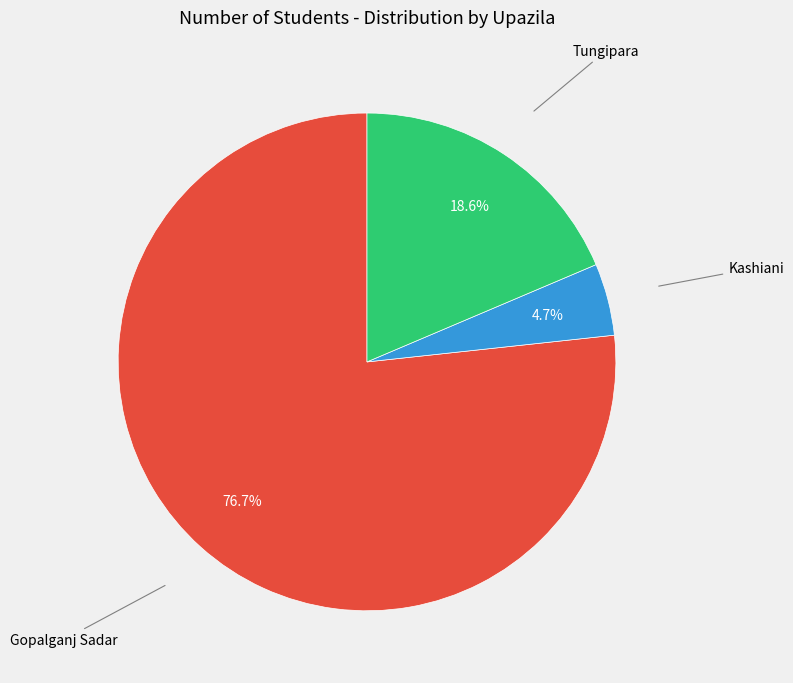

Does any single category account for the majority?

Yes